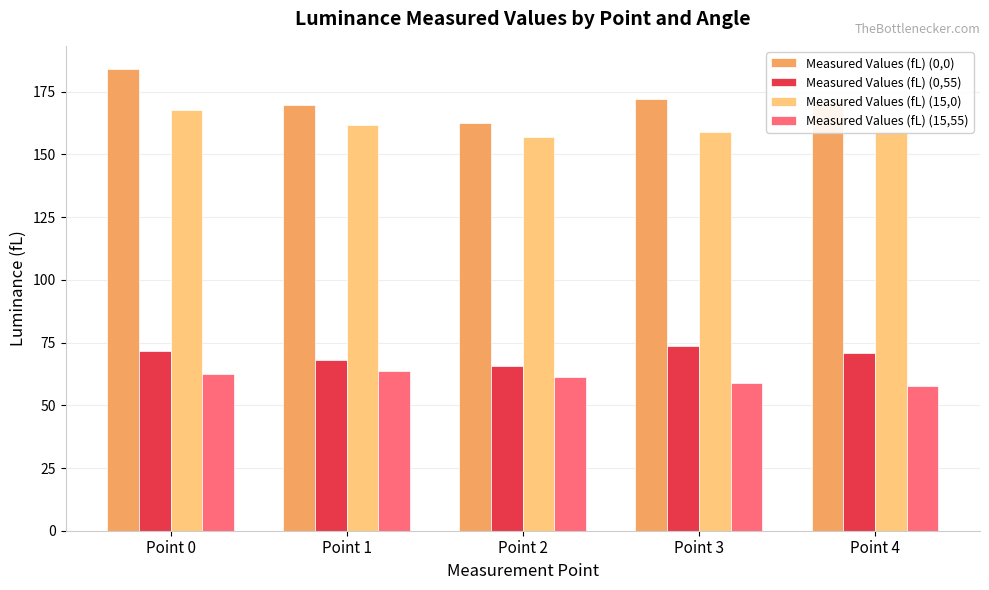

Between Point 0 and Point 3, which series saw the biggest shift?

Measured Values (fL) (0,0)